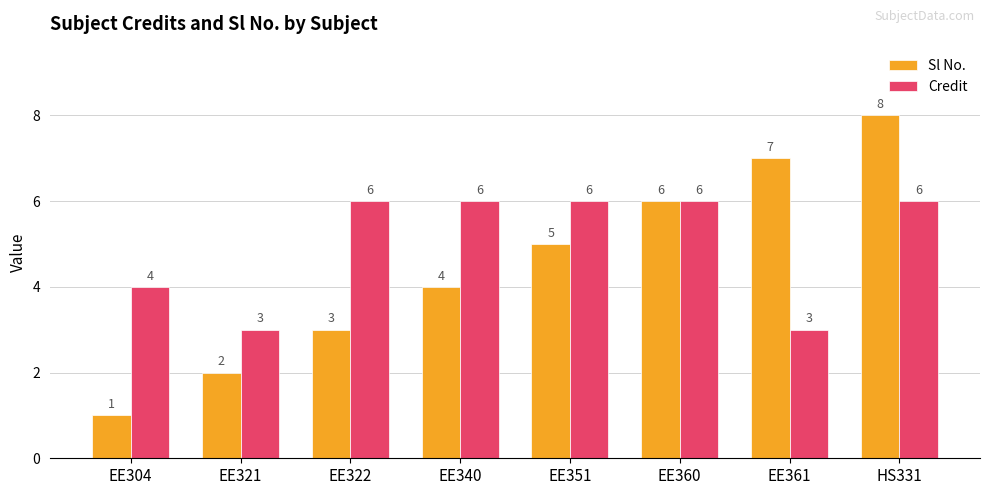

The value of Sl No. at EE340 is 2. True or false?

False